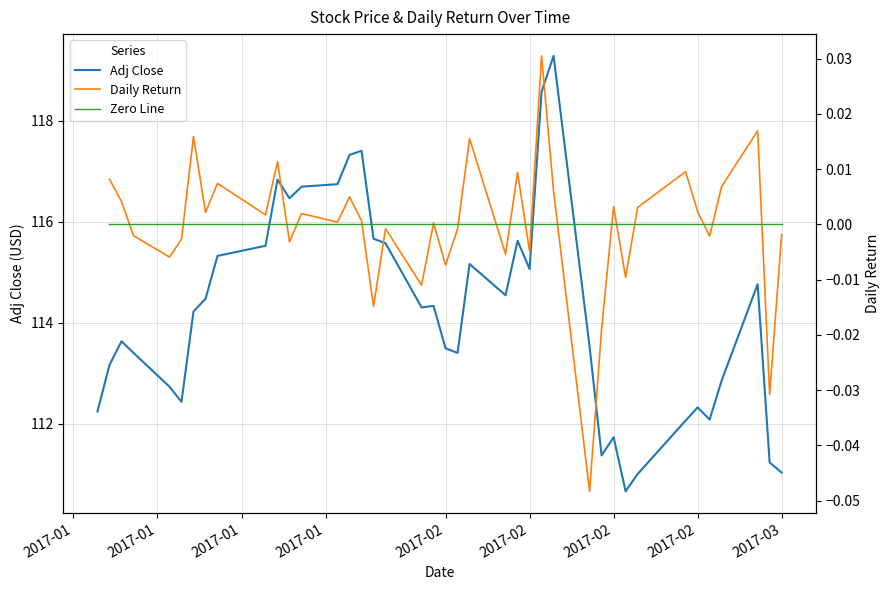

True or false: Zero Line and Adj Close intersect in this chart.

False